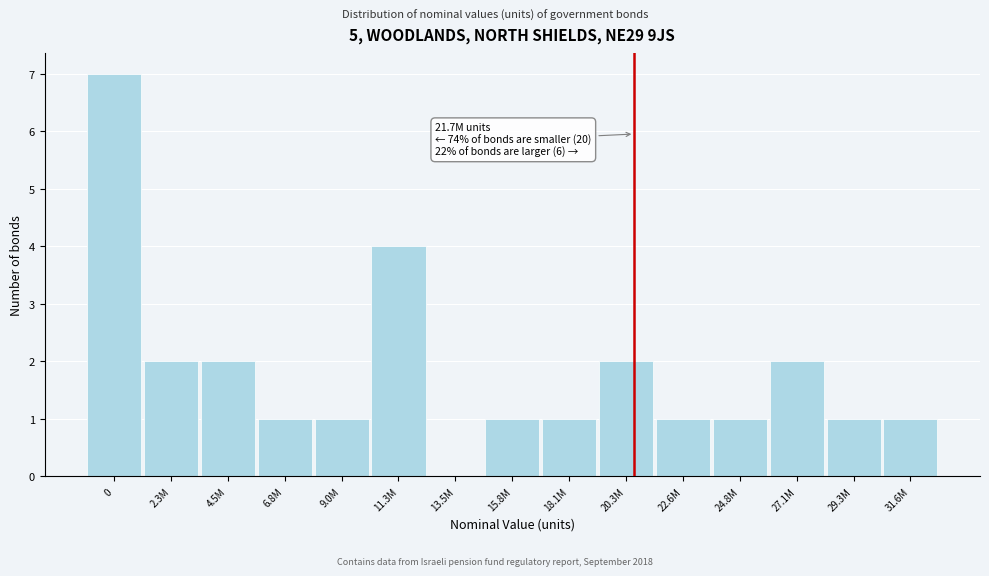

Reading right to left, transcribe all the data shown in this chart.

31.6M=1	29.3M=1	27.1M=2	24.8M=1	22.6M=1	20.3M=2	18.1M=1	15.8M=1	13.5M=0	11.3M=4	9.0M=1	6.8M=1	4.5M=2	2.3M=2	0=7